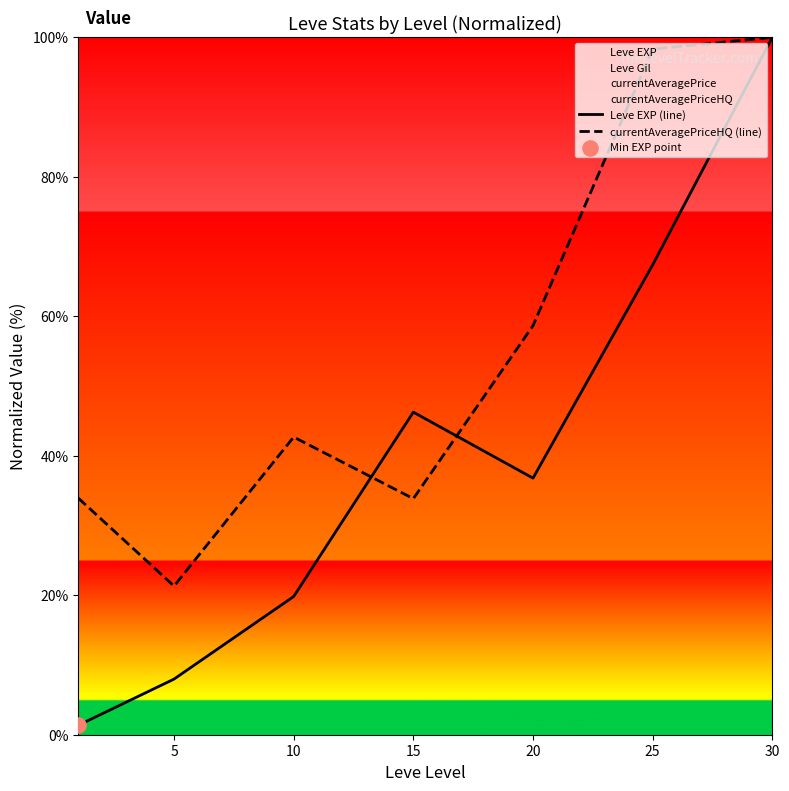

Which series has the widest spread of Y values?

Leve EXP (line)